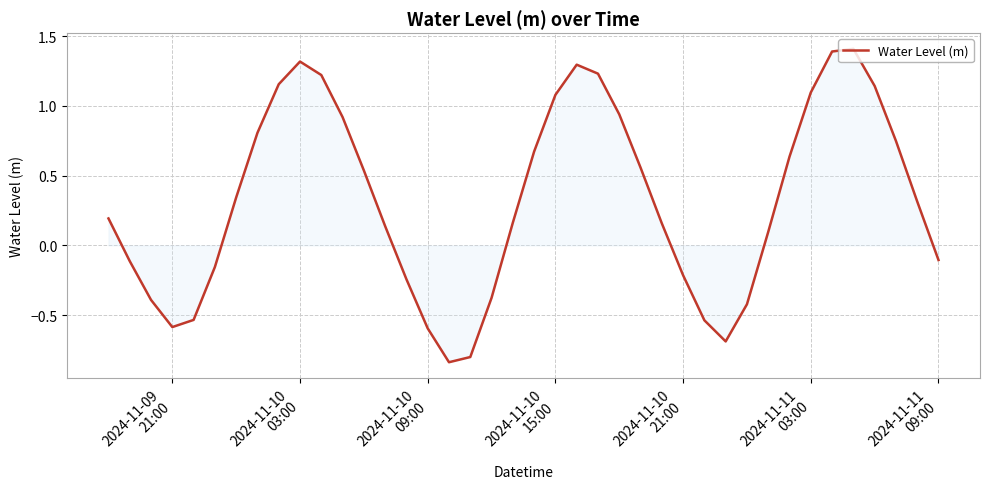

What is the greatest value displayed?

1.4